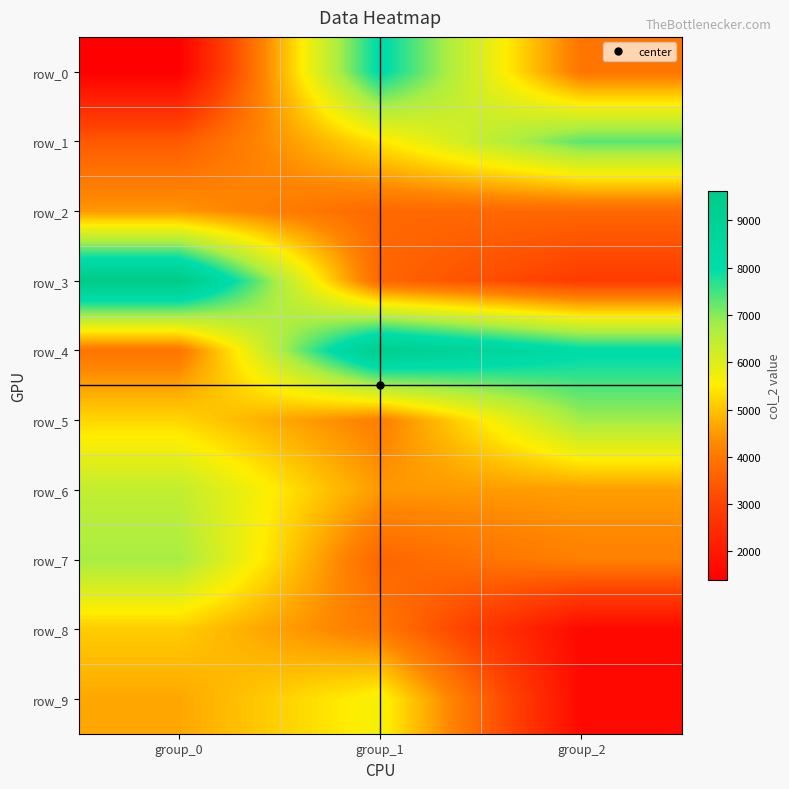

At how many categories does at least one series exceed 2285?

3